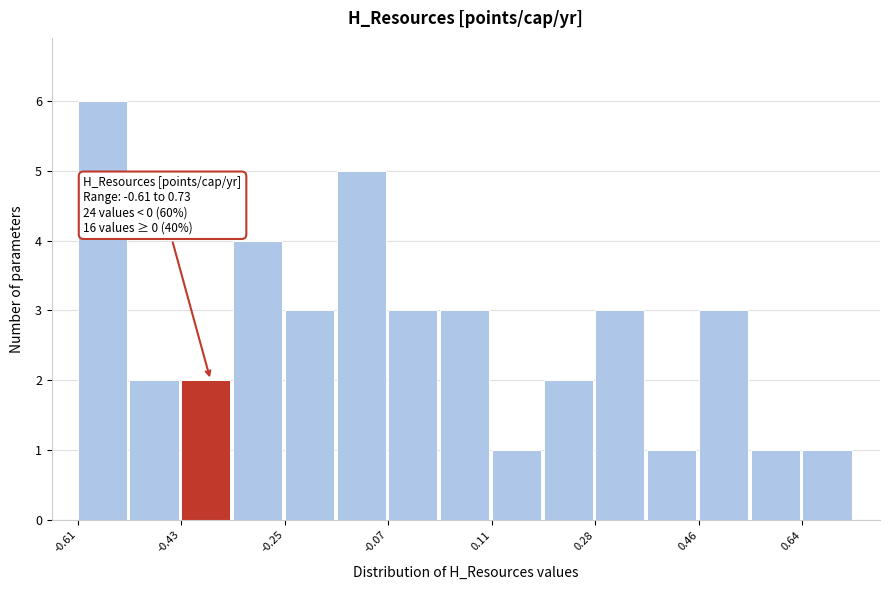

Over which range of the x-axis is the bar tallest?

-0.62 to -0.52